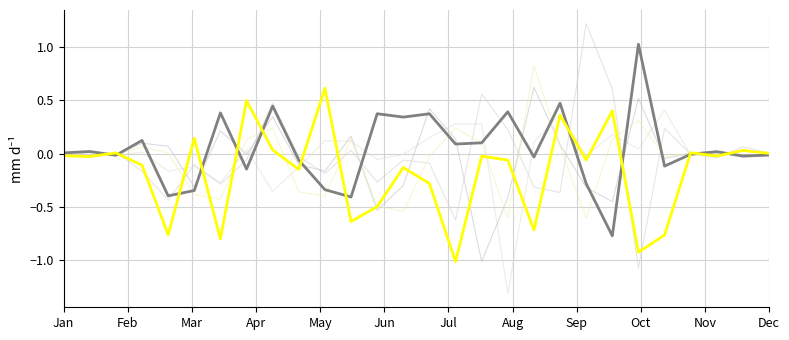

How many lines are shown in the chart?

6